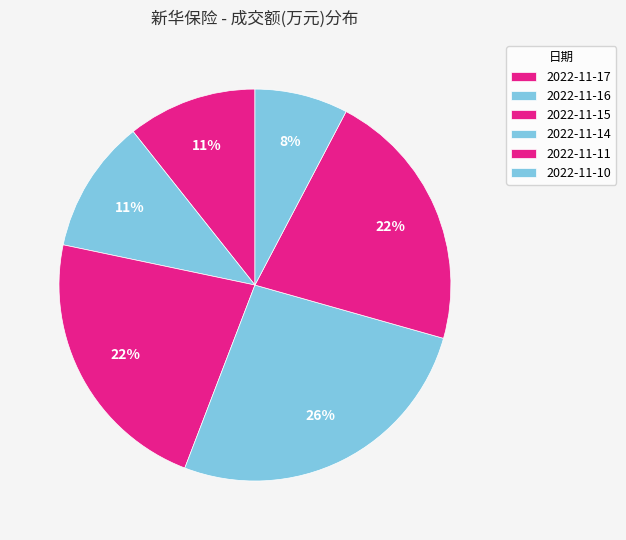

How many slices are in this pie chart?

6